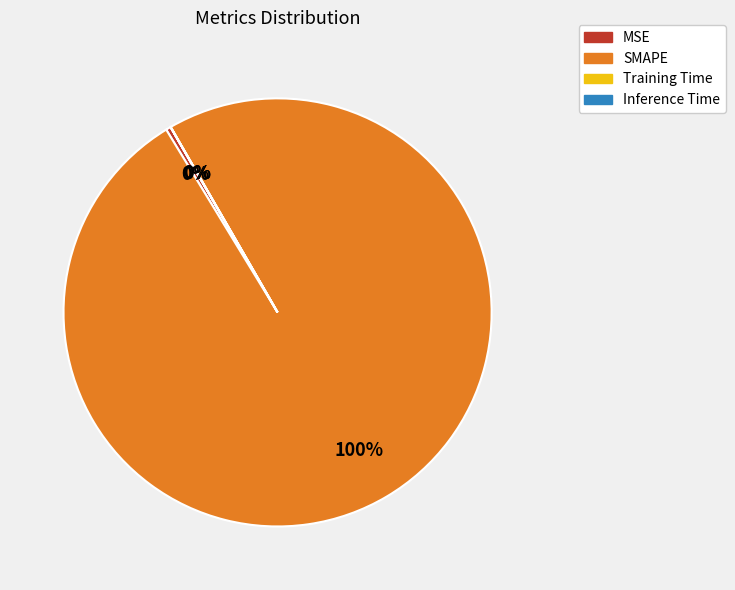

Which category has the biggest portion of the pie?

SMAPE